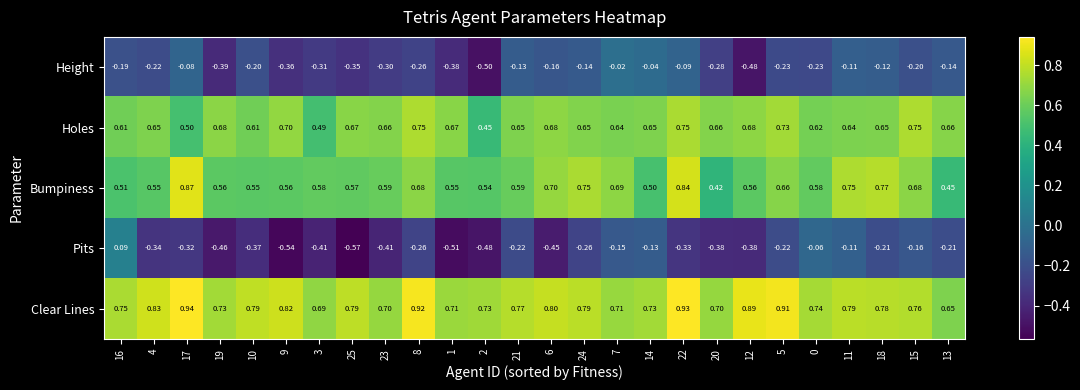

Which series has the largest total across all categories?

Clear Lines